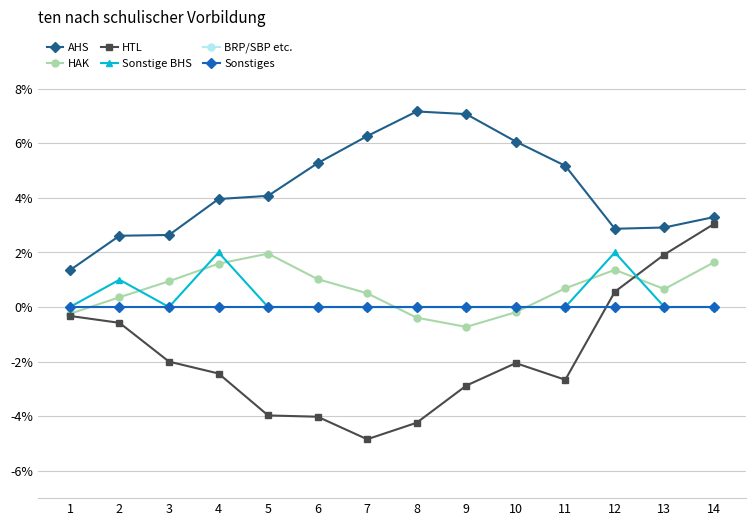

Reading left to right, what are all the values shown in this chart?

AHS: 1=1.3	2=2.6	3=2.6	4=4.0	5=4.1	6=5.3	7=6.3	8=7.2	9=7.1	10=6.1	11=5.2	12=2.9	13=2.9	14=3.3
HAK: 1=-0.2	2=0.4	3=0.9	4=1.6	5=2.0	6=1.0	7=0.5	8=-0.4	9=-0.7	10=-0.2	11=0.7	12=1.4	13=0.7	14=1.6
HTL: 1=-0.3	2=-0.6	3=-2.0	4=-2.4	5=-4.0	6=-4.0	7=-4.8	8=-4.2	9=-2.9	10=-2.1	11=-2.7	12=0.6	13=1.9	14=3.0
Sonstige BHS: 1=0.0	2=1.0	3=0.0	4=2.0	5=0.0	6=0.0	7=0.0	8=0.0	9=0.0	10=0.0	11=0.0	12=2.0	13=0.0	14=0.0
BRP/SBP etc.: 1=0.0	2=0.0	3=0.0	4=0.0	5=0.0	6=0.0	7=0.0	8=0.0	9=0.0	10=0.0	11=0.0	12=0.0	13=0.0	14=0.0
Sonstiges: 1=0.0	2=0.0	3=0.0	4=0.0	5=0.0	6=0.0	7=0.0	8=0.0	9=0.0	10=0.0	11=0.0	12=0.0	13=0.0	14=0.0